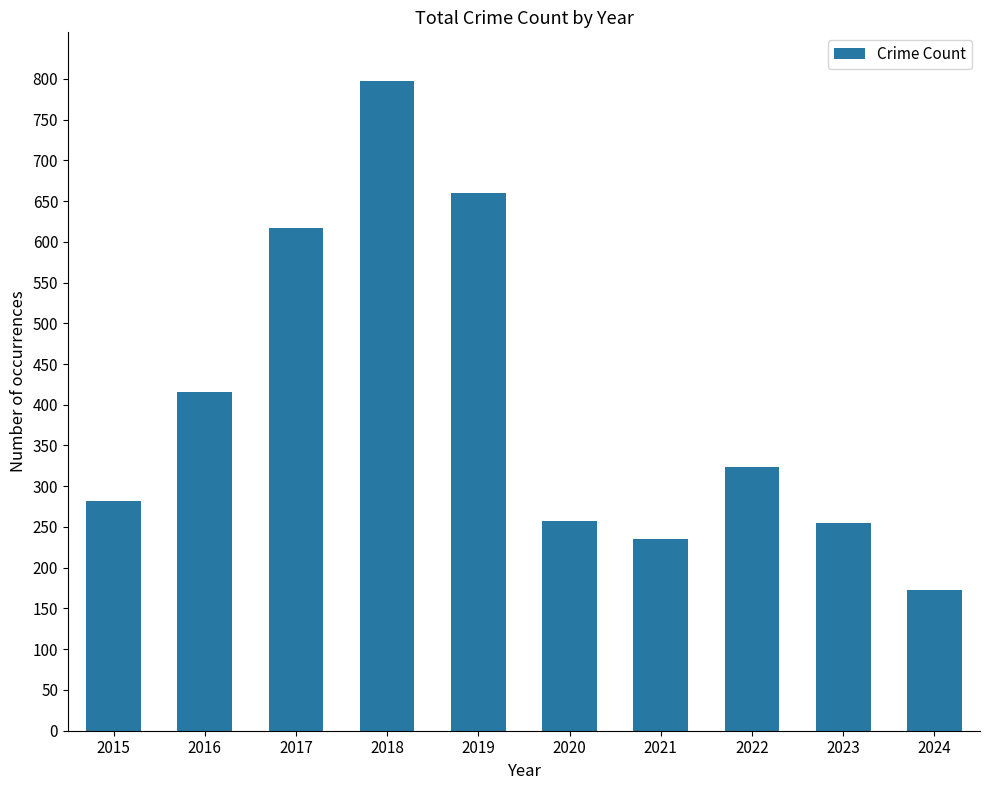

What is the difference between the maximum and minimum values?

624